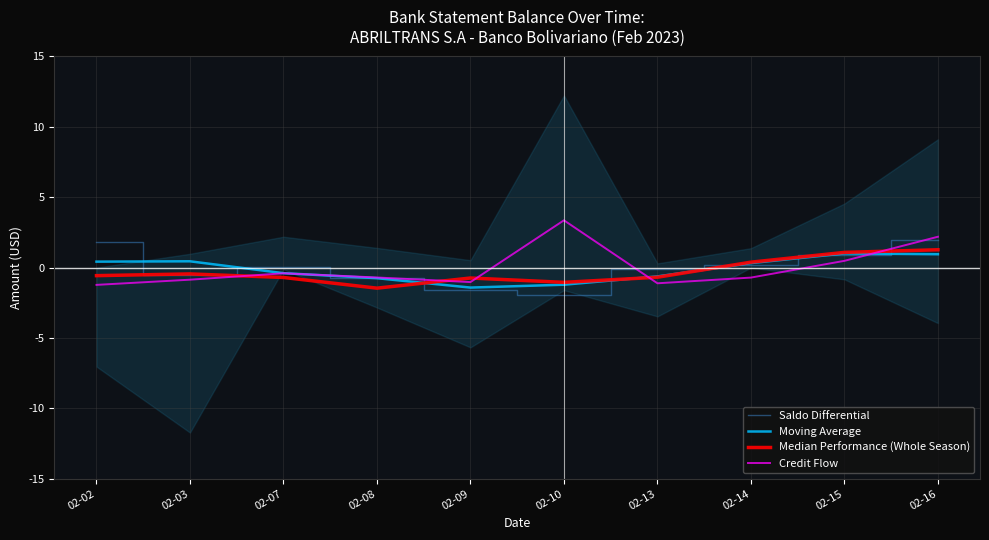

Where do Saldo Differential and Moving Average first cross each other?

02-02 and 02-03